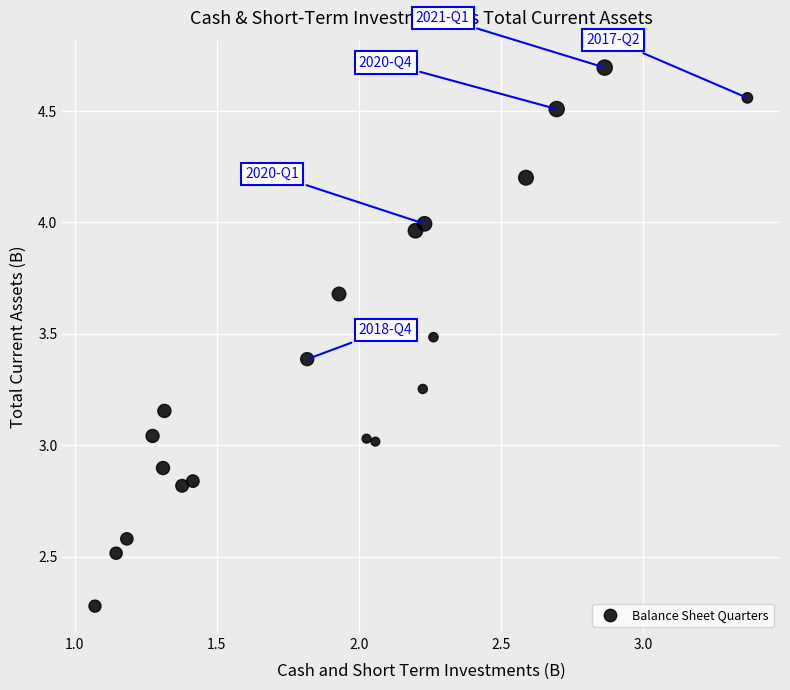

What is the range of Y values (max minus min)?

2.4